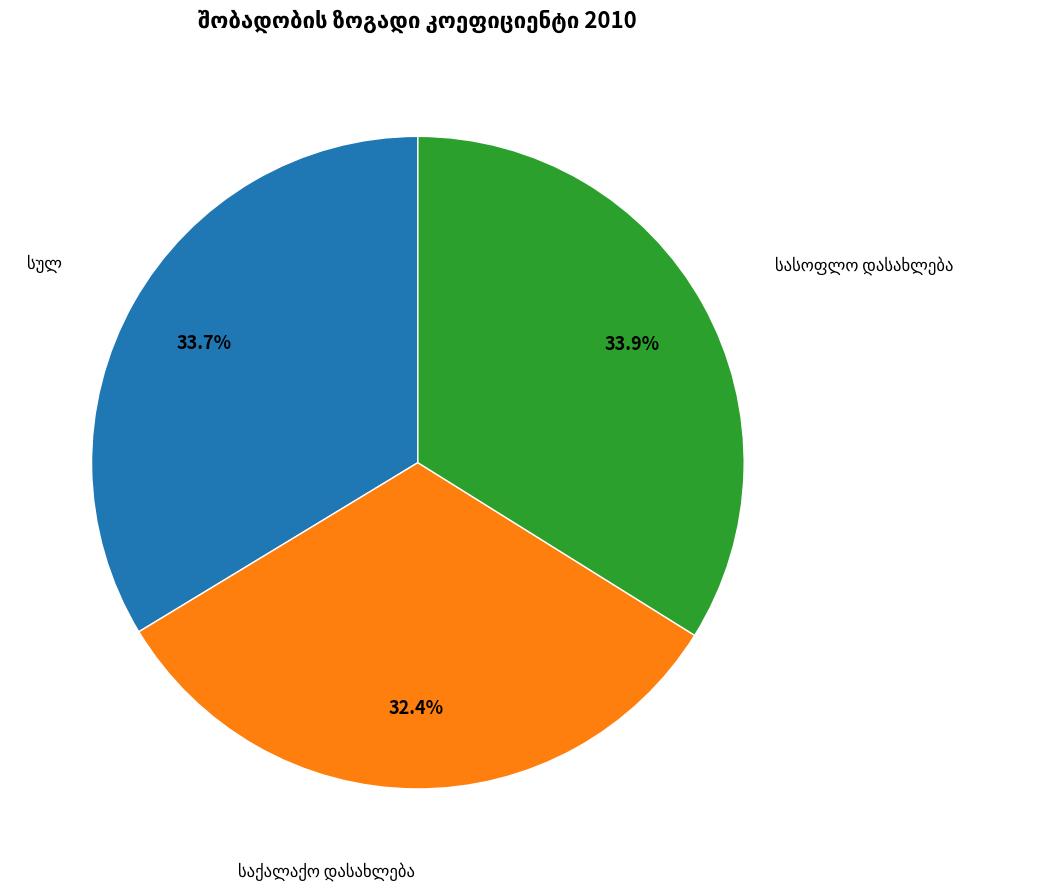

Is there any slice that represents more than half of the pie?

No